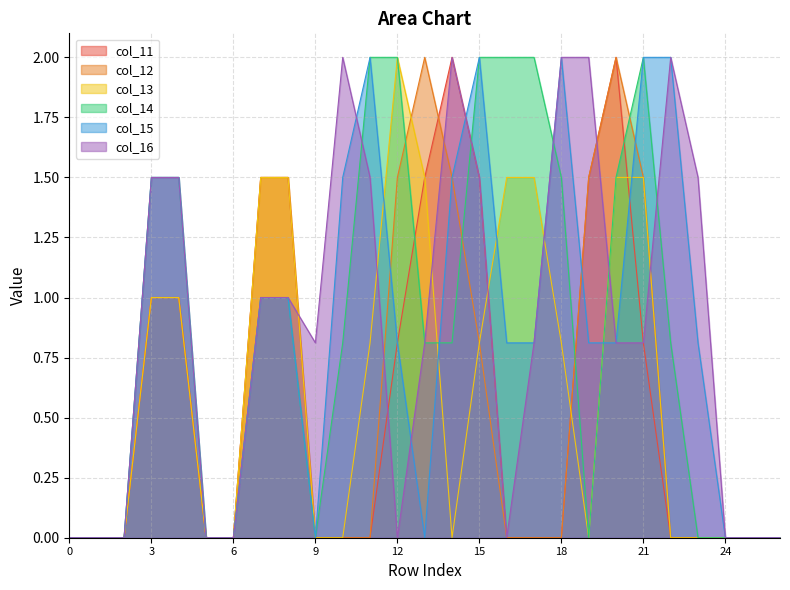

Reading left to right, extract all data points from this chart.

col_11: 0=0.0	1=0.0	2=0.0	3=1.0	4=1.0	5=0.0	6=0.0	7=1.5	8=1.5	9=0.0	10=0.0	11=0.0	12=0.8	13=1.5	14=2.0	15=1.5	16=0.0	17=0.0	18=0.0	19=1.5	20=2.0	21=0.8	22=0.0	23=0.0	24=0.0	25=0.0	26=0.0
col_12: 0=0.0	1=0.0	2=0.0	3=1.0	4=1.0	5=0.0	6=0.0	7=1.5	8=1.5	9=0.0	10=0.0	11=0.0	12=1.5	13=2.0	14=1.5	15=0.8	16=0.0	17=0.0	18=0.0	19=1.5	20=2.0	21=1.5	22=0.0	23=0.0	24=0.0	25=0.0	26=0.0
col_13: 0=0.0	1=0.0	2=0.0	3=1.0	4=1.0	5=0.0	6=0.0	7=1.5	8=1.5	9=0.0	10=0.0	11=0.8	12=2.0	13=1.5	14=0.0	15=0.8	16=1.5	17=1.5	18=0.8	19=0.0	20=1.5	21=1.5	22=0.0	23=0.0	24=0.0	25=0.0	26=0.0
col_14: 0=0.0	1=0.0	2=0.0	3=1.5	4=1.5	5=0.0	6=0.0	7=1.0	8=1.0	9=0.0	10=0.8	11=2.0	12=2.0	13=0.8	14=0.8	15=2.0	16=2.0	17=2.0	18=1.5	19=0.0	20=1.5	21=2.0	22=0.8	23=0.0	24=0.0	25=0.0	26=0.0
col_15: 0=0.0	1=0.0	2=0.0	3=1.5	4=1.5	5=0.0	6=0.0	7=1.0	8=1.0	9=0.0	10=1.5	11=2.0	12=0.8	13=0.0	14=1.5	15=2.0	16=0.8	17=0.8	18=2.0	19=0.8	20=0.8	21=2.0	22=2.0	23=0.8	24=0.0	25=0.0	26=0.0
col_16: 0=0.0	1=0.0	2=0.0	3=1.5	4=1.5	5=0.0	6=0.0	7=1.0	8=1.0	9=0.8	10=2.0	11=1.5	12=0.0	13=0.8	14=2.0	15=1.5	16=0.0	17=0.8	18=2.0	19=2.0	20=0.8	21=0.8	22=2.0	23=1.5	24=0.0	25=0.0	26=0.0